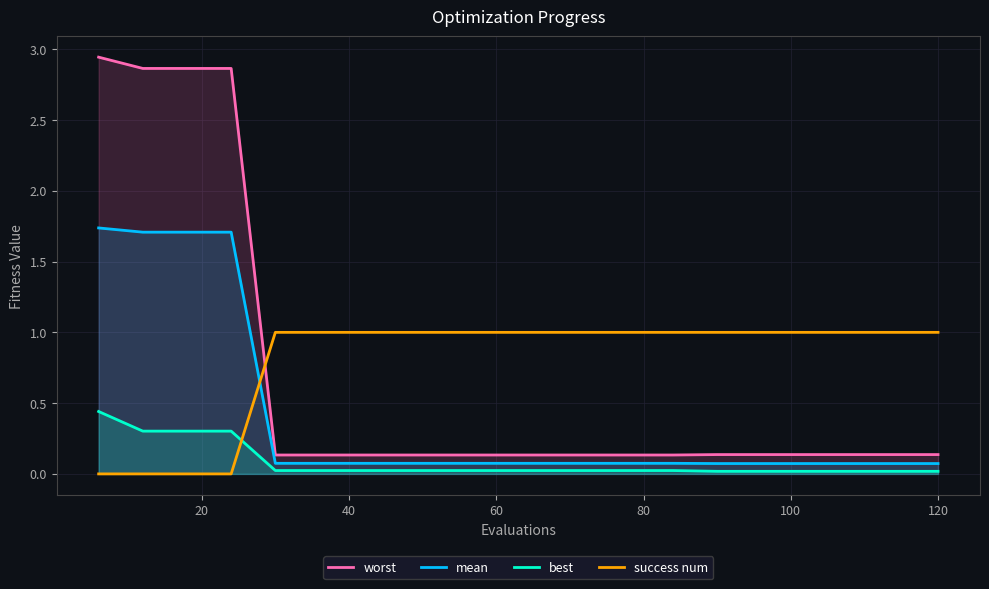

What are all the series names shown in the legend?

worst, mean, best, success num